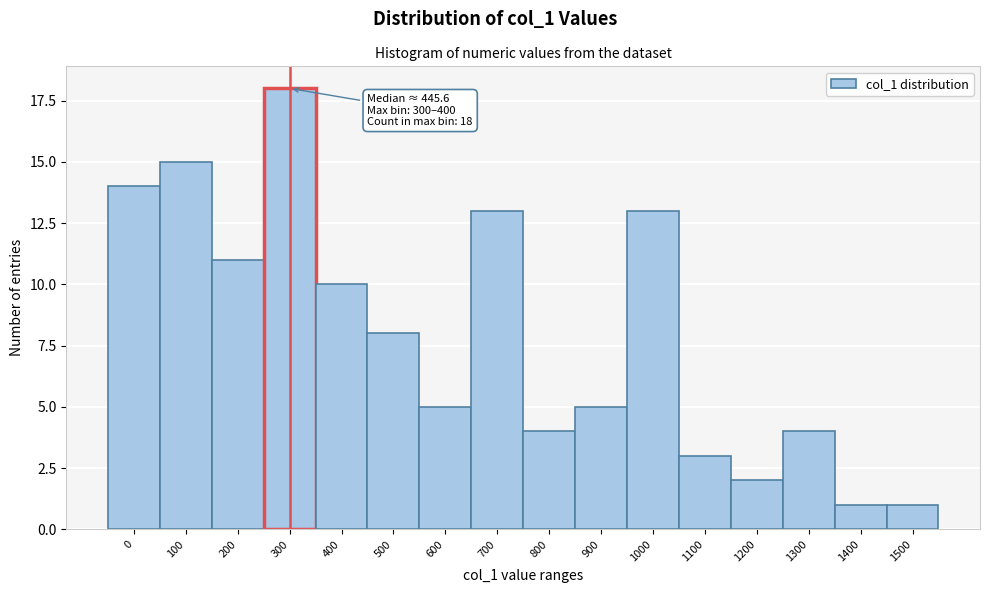

Reading left to right, list all the values displayed in this chart.

14	15	11	18	10	8	5	13	4	5	13	3	2	4	1	1